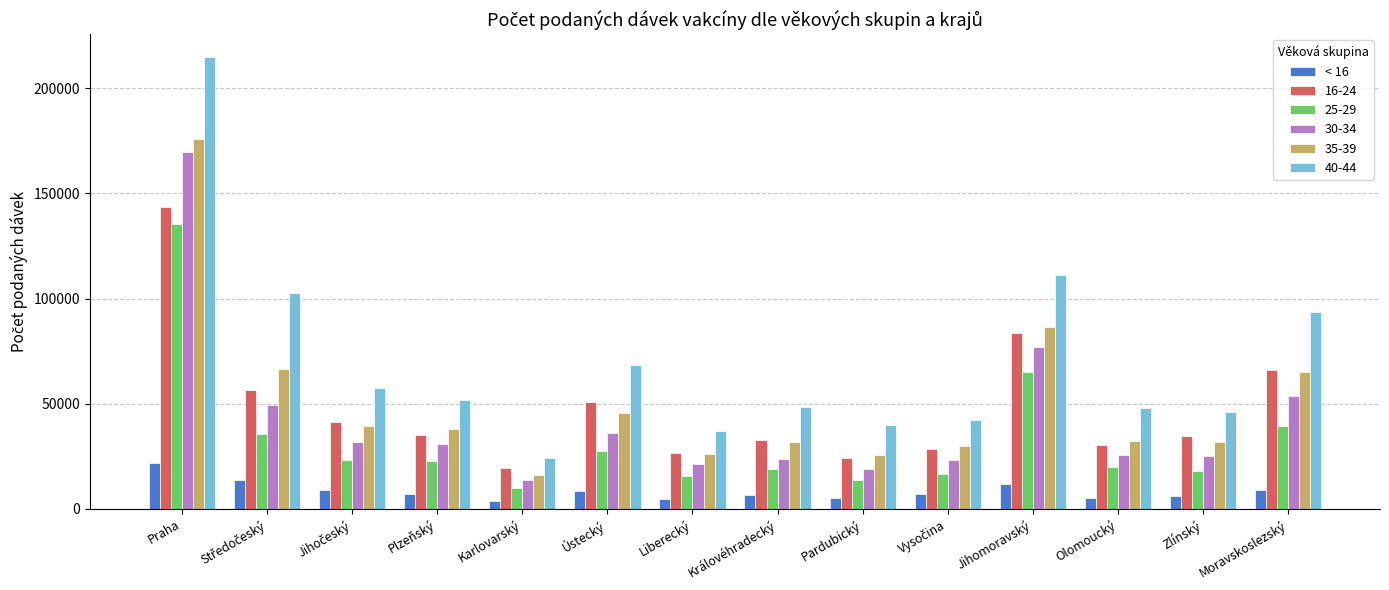

What is the average value of the 35-39 series?

50793